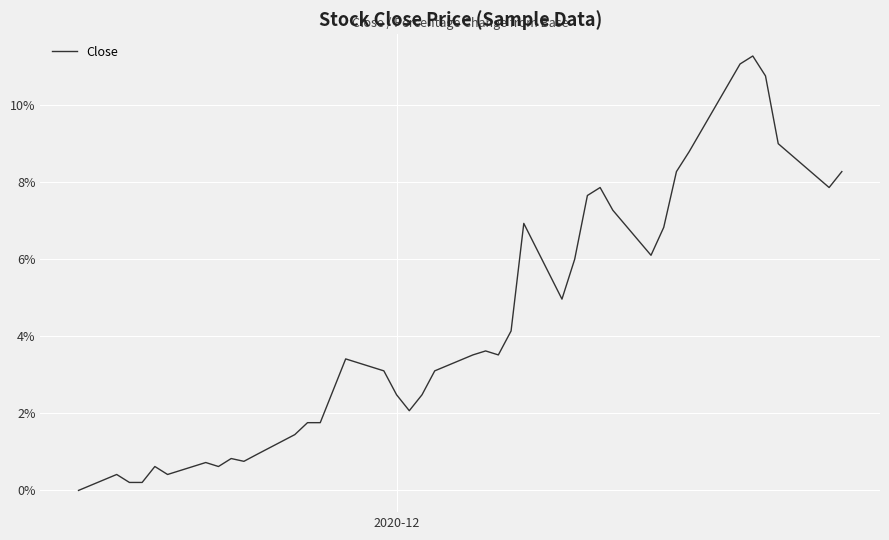

What is the greatest value displayed?

11.3